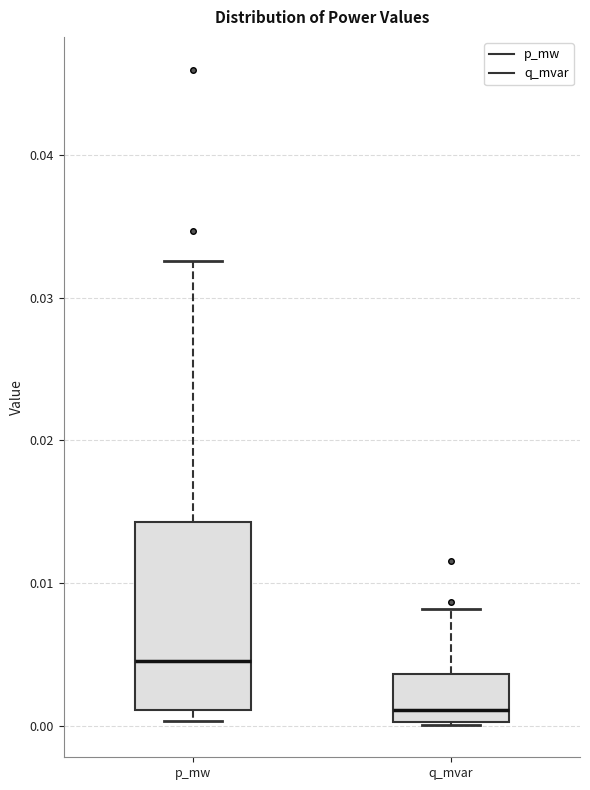

Which box has the highest median line?

p_mw